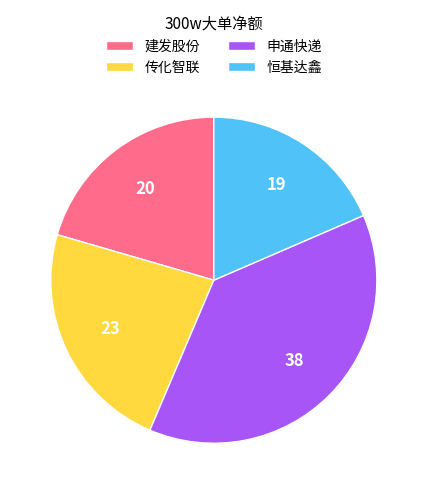

True or false: 申通快递 accounts for 46% of the total.

False